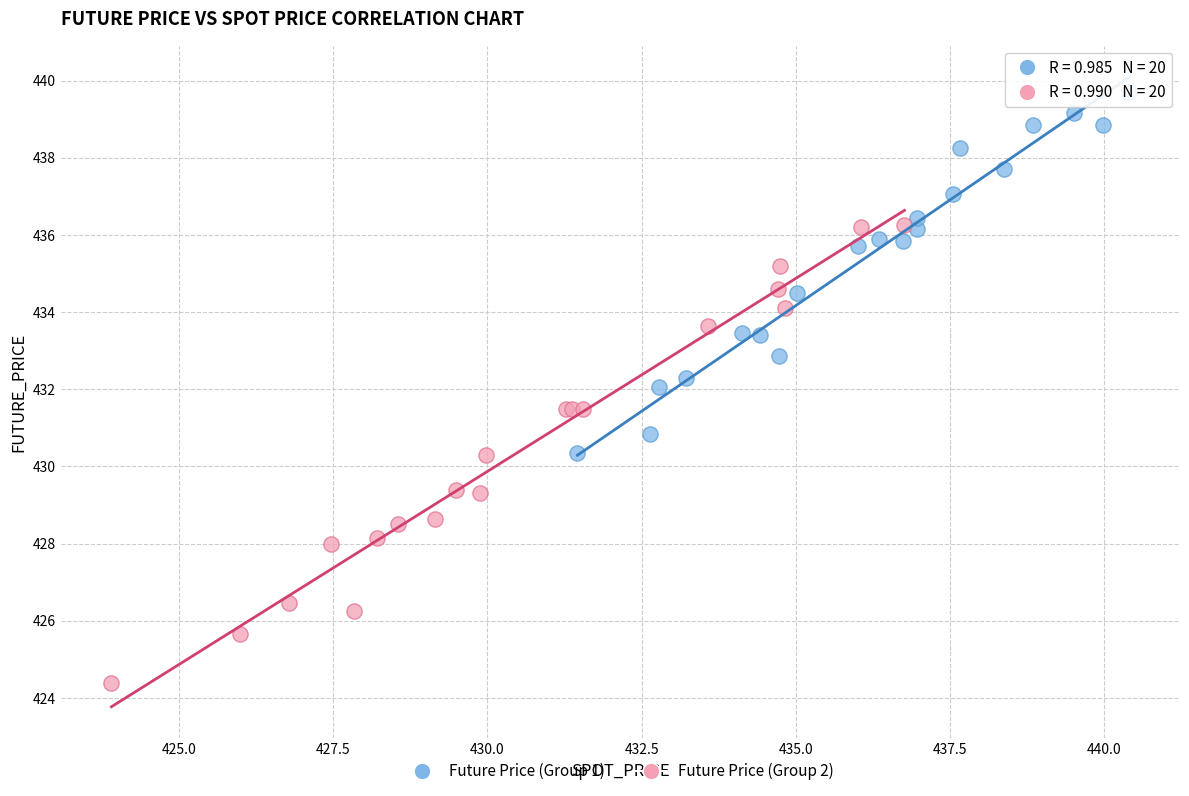

Which series has the largest Y range (max minus min)?

Future Price (Group 2)